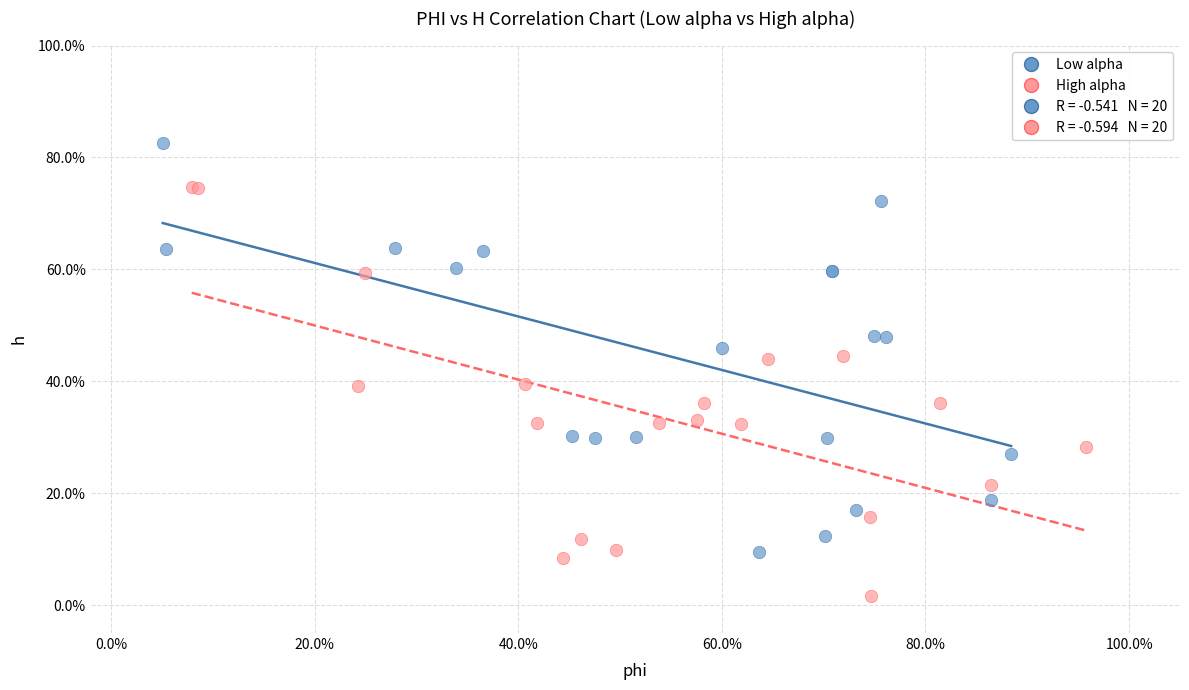

Which series reaches the minimum Y coordinate?

High alpha